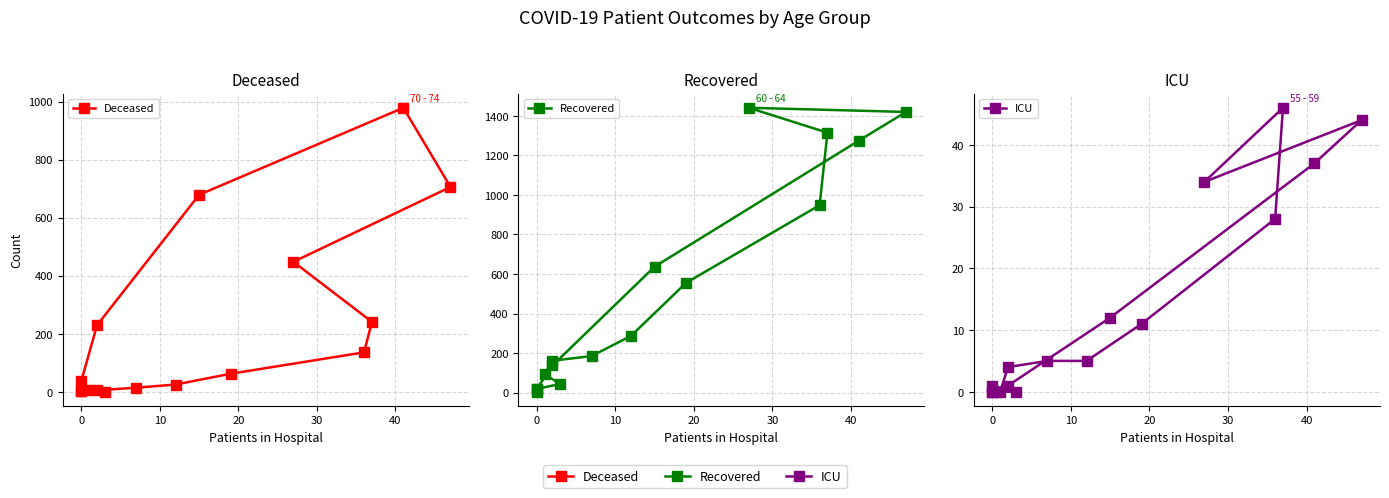

At how many categories does at least one series exceed 260?

8